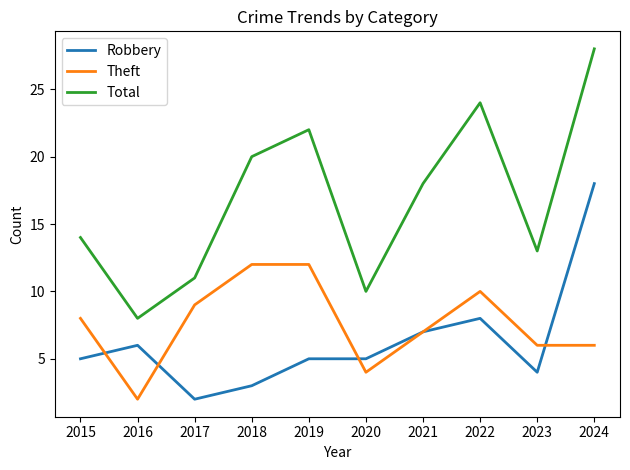

What is the difference between the highest and lowest values at 2024?

22